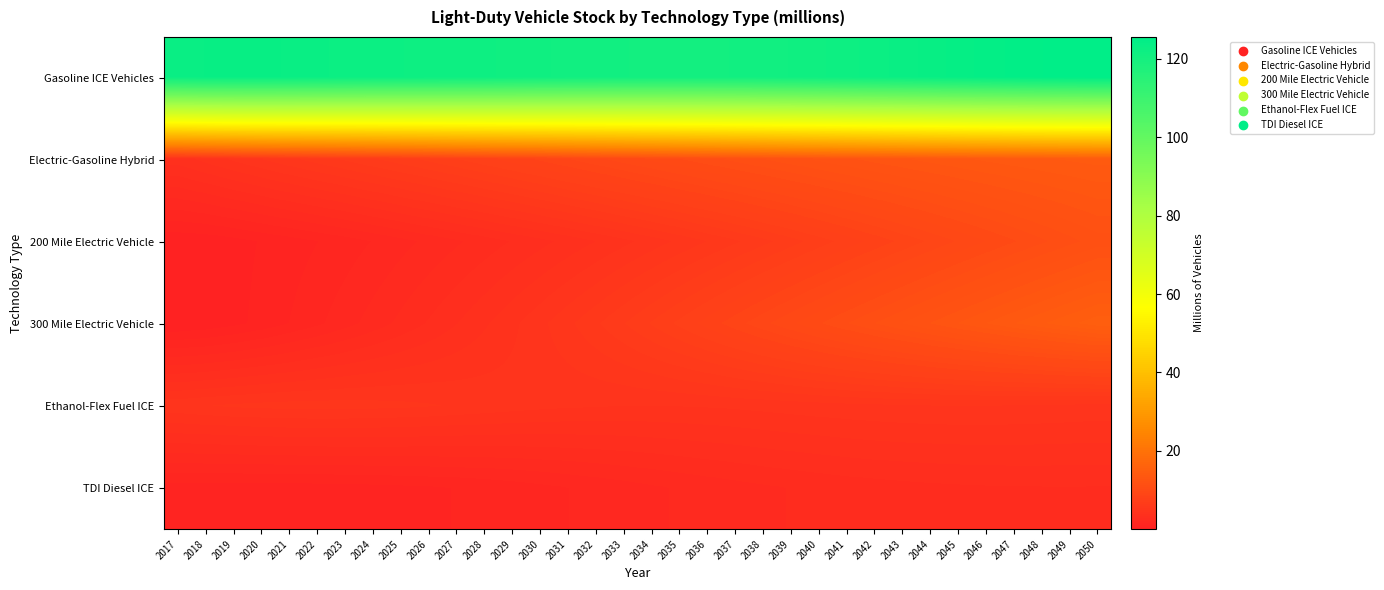

At which category is the sum across all series the highest?

2050